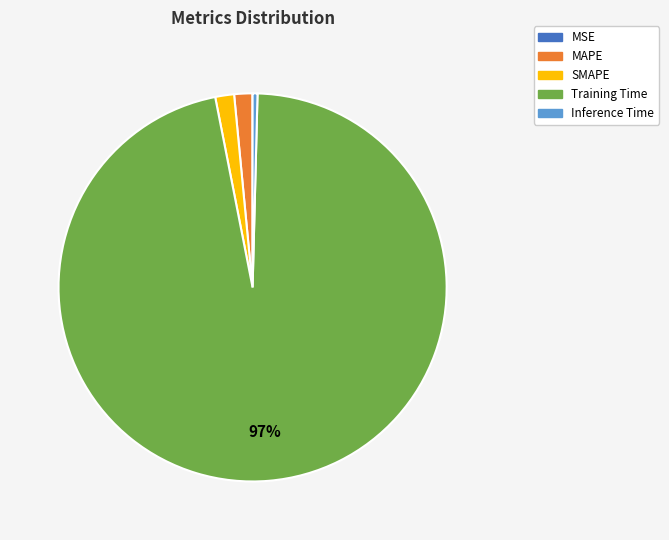

Does any single category account for the majority?

Yes